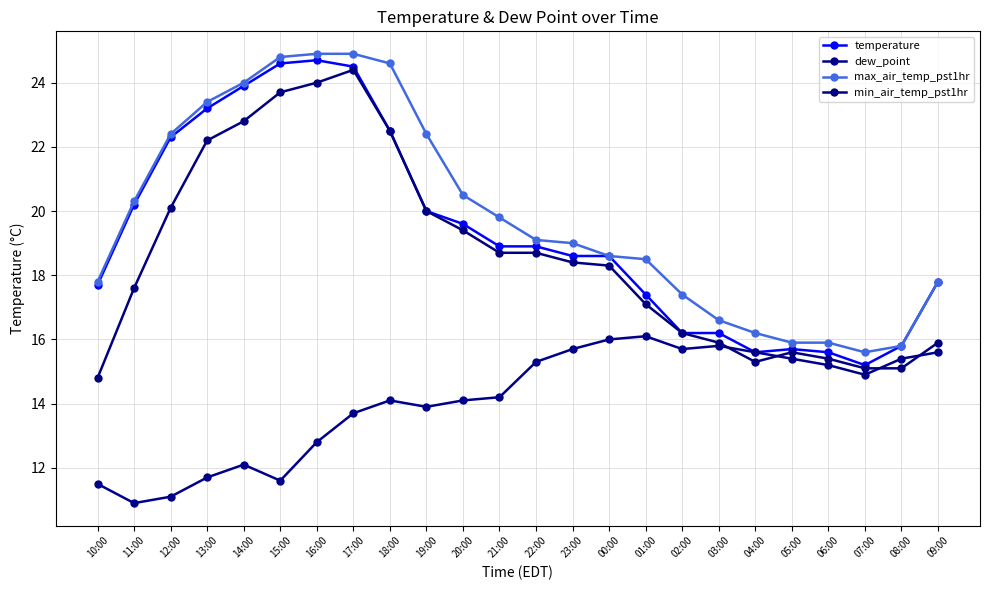

What is the average value of the temperature series?

19.3